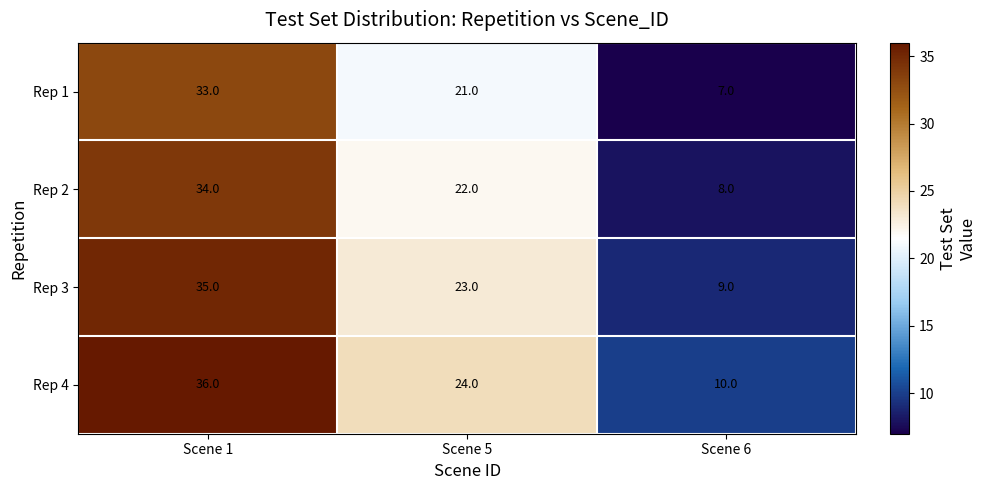

What is the difference between the Rep 1 values at Scene 6 and Scene 1?

26